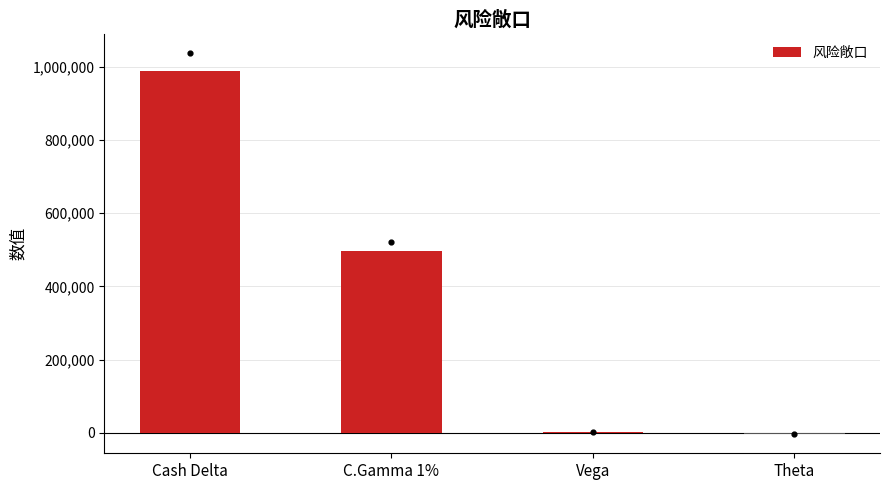

What is the change in value from C.Gamma 1% to Vega?

-493402